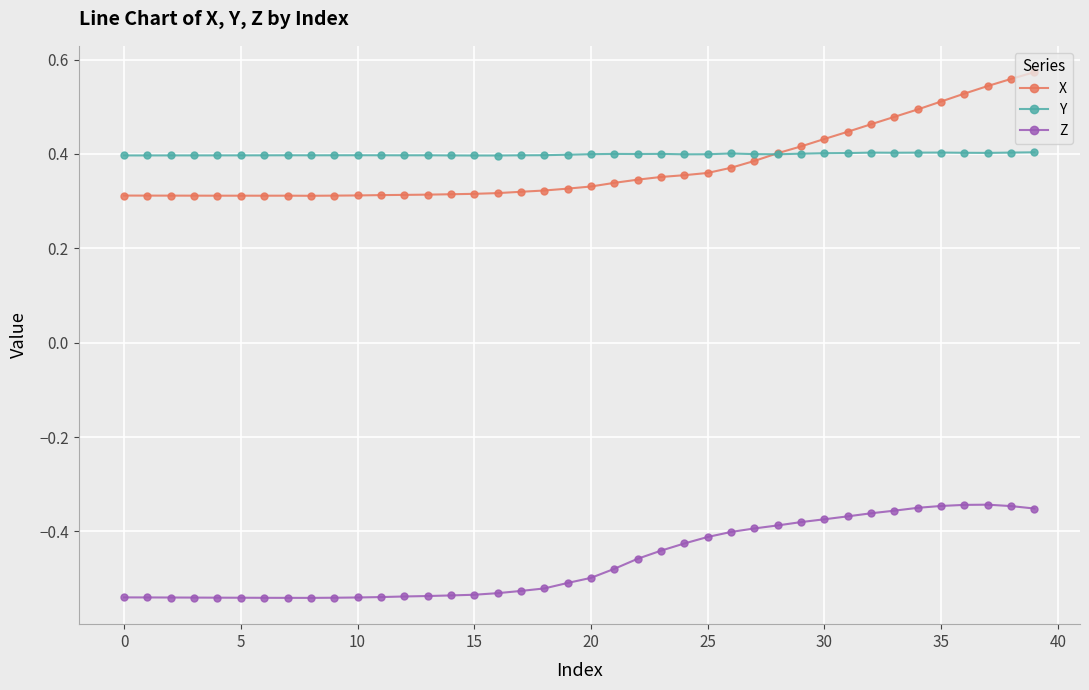

Which series has the widest spread of values?

X